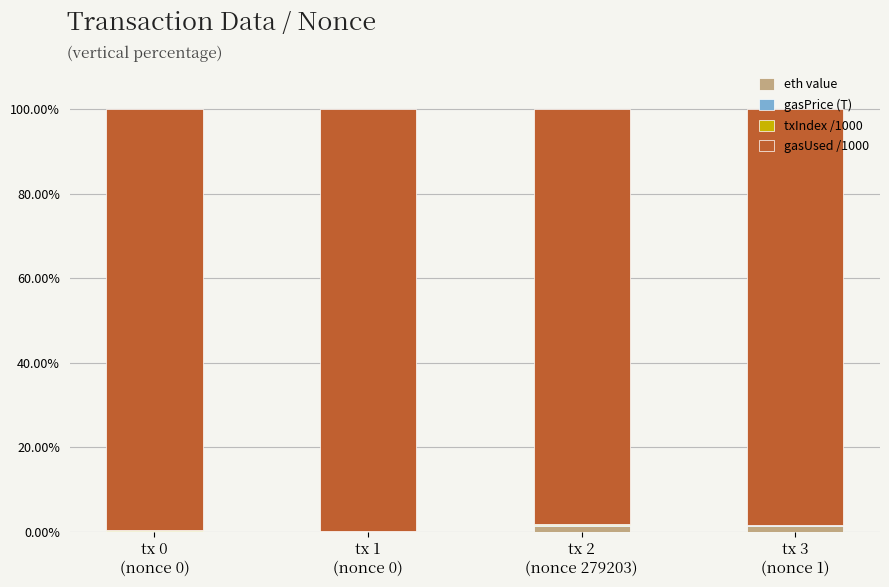

What position from the right is tx 3
(nonce 1)?

1